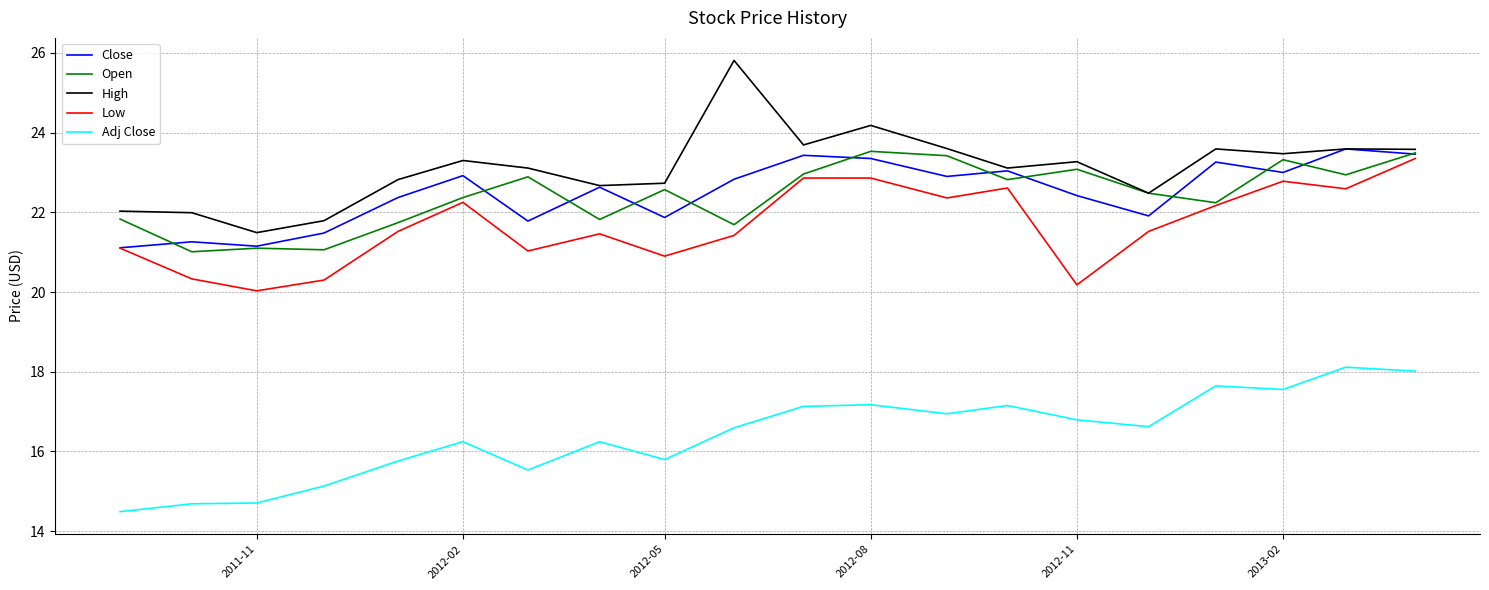

What is the lowest value of the High series?

21.5